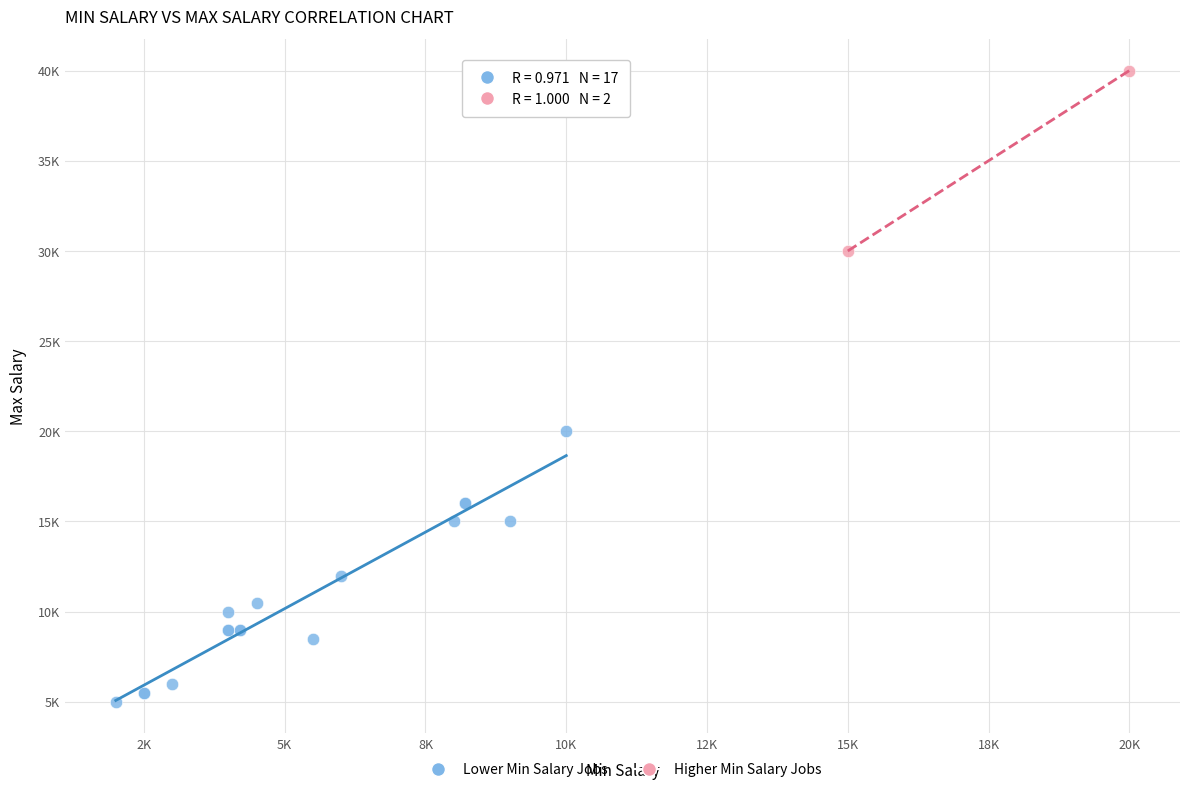

Which series contains the highest Y value?

Higher Min Salary Jobs